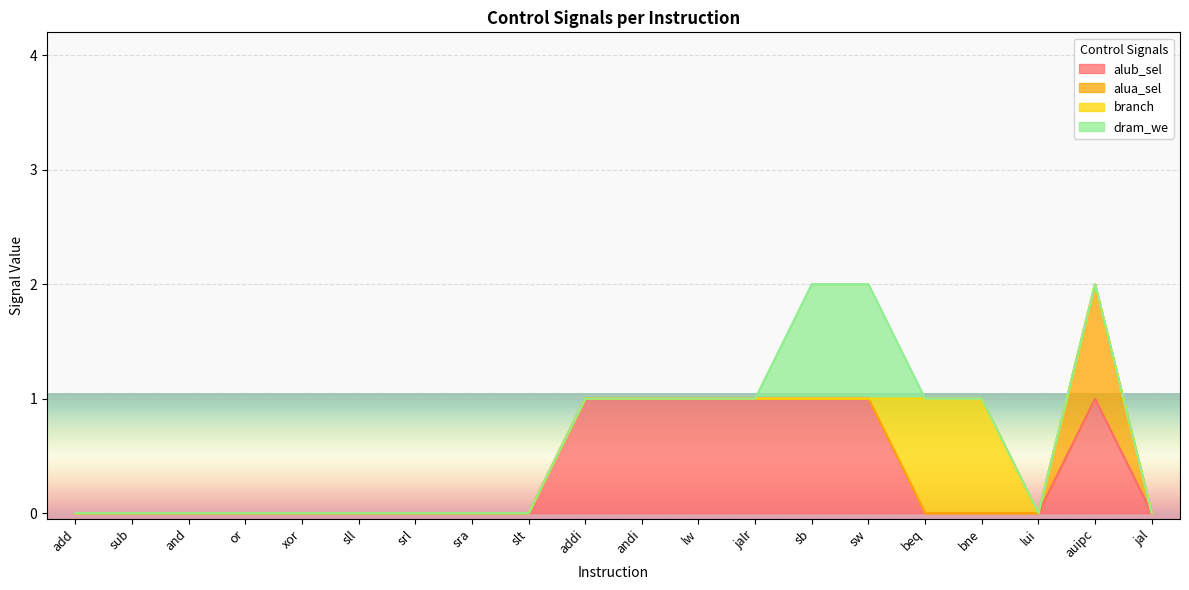

Is the value of branch at addi greater than the value of alub_sel at auipc?

No